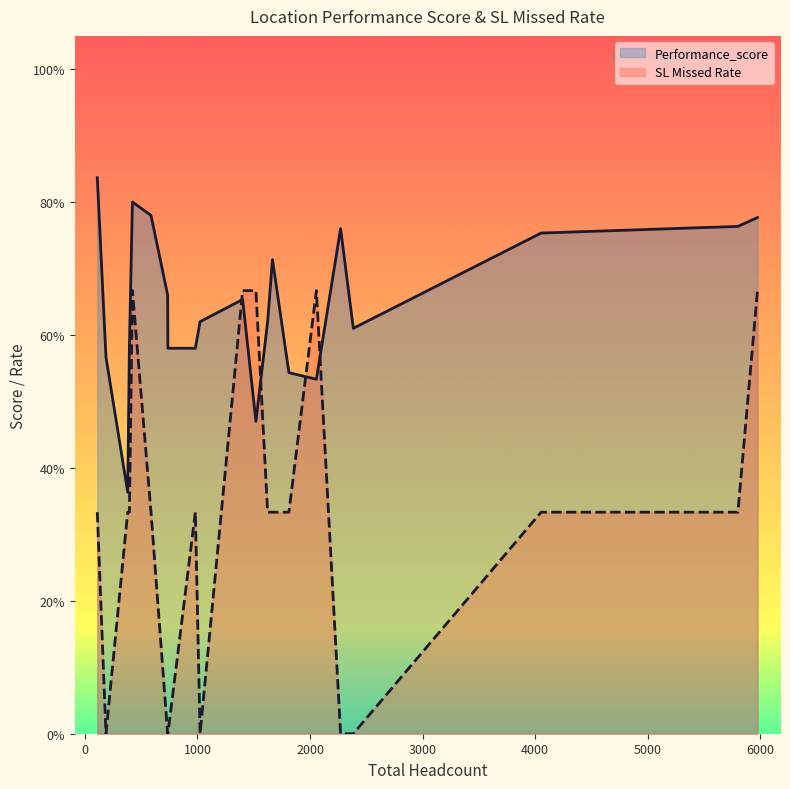

What are all the series names shown in the legend?

Performance_score, SL Missed Rate